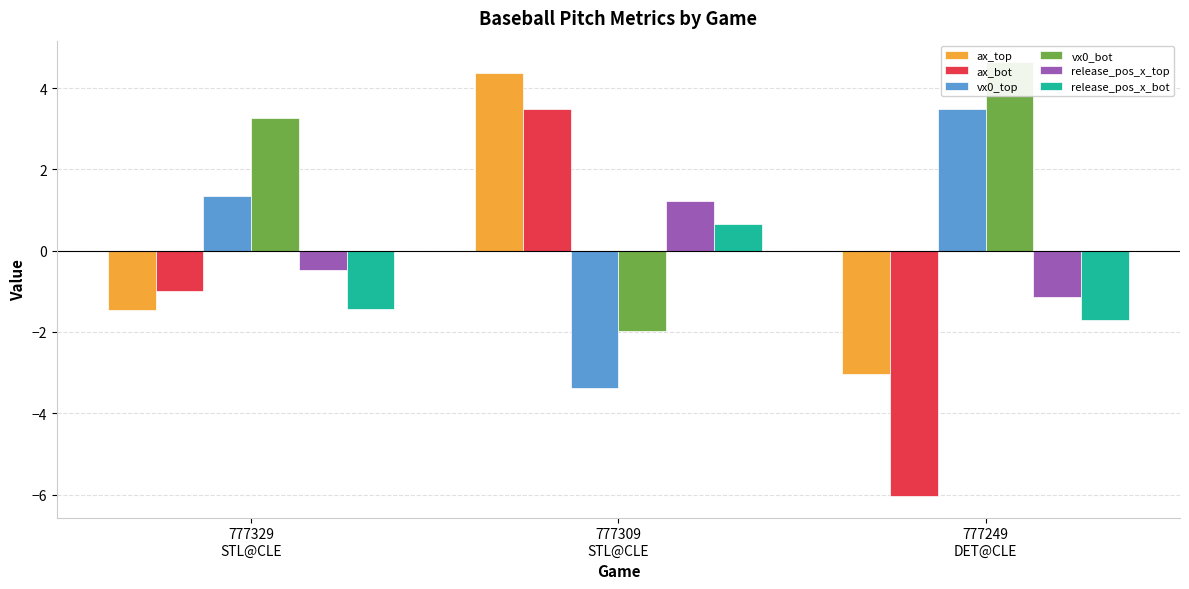

How many values in ax_top are above zero?

1